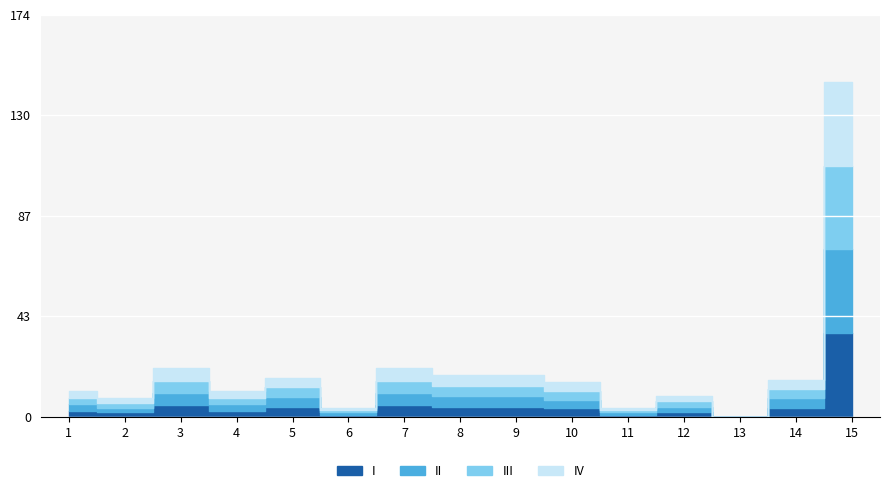

Read the value at 14.

16